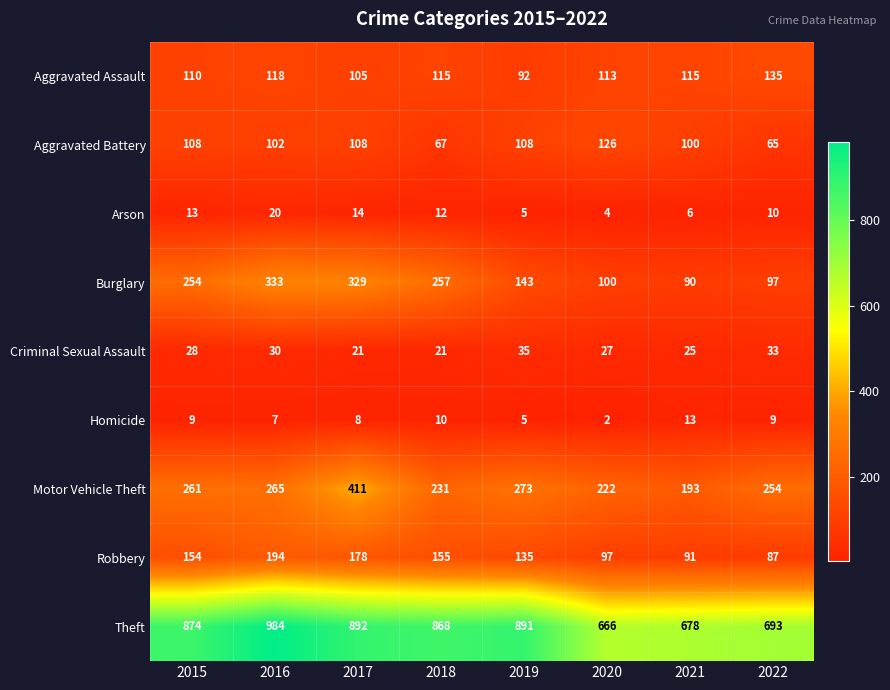

What is the difference between the maximum and minimum values in the Aggravated Assault series?

43